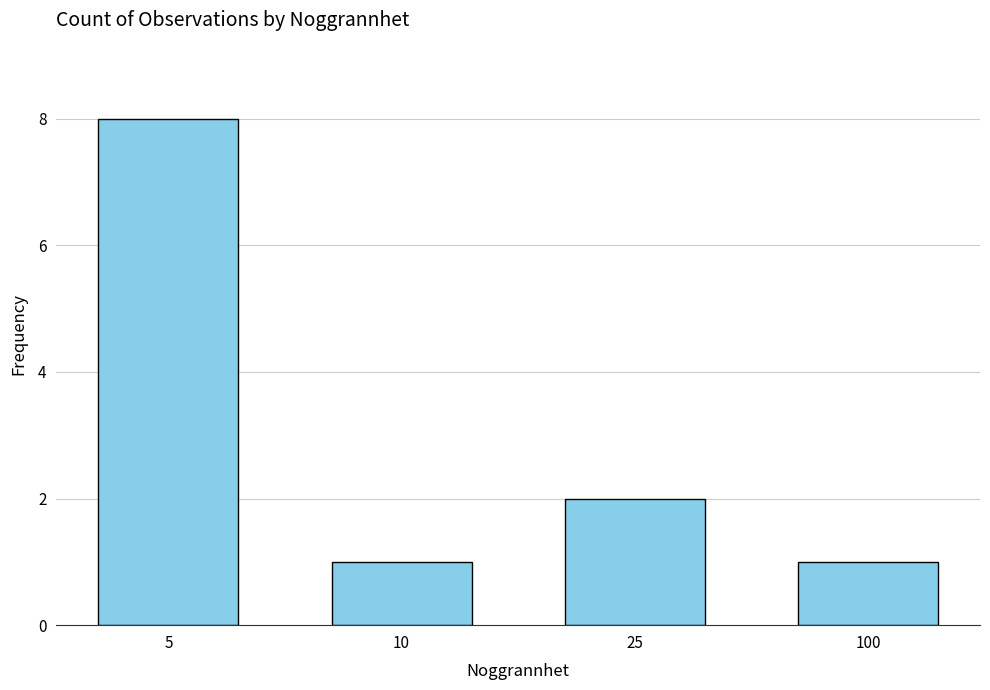

What is the difference between the second highest and second lowest values?

1